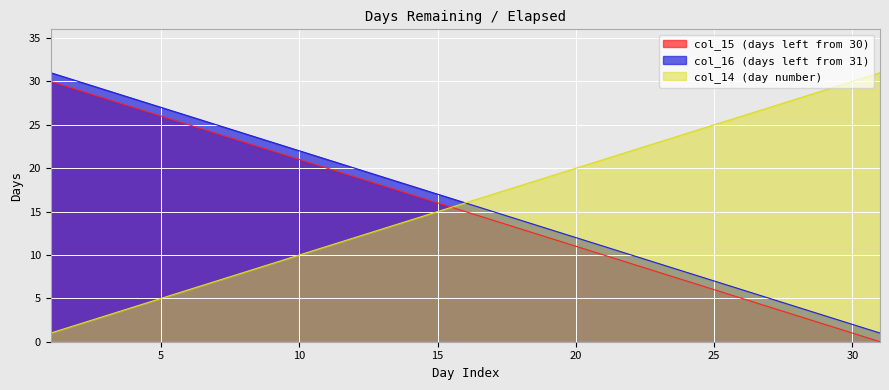

At which category is the sum across all series the highest?

1